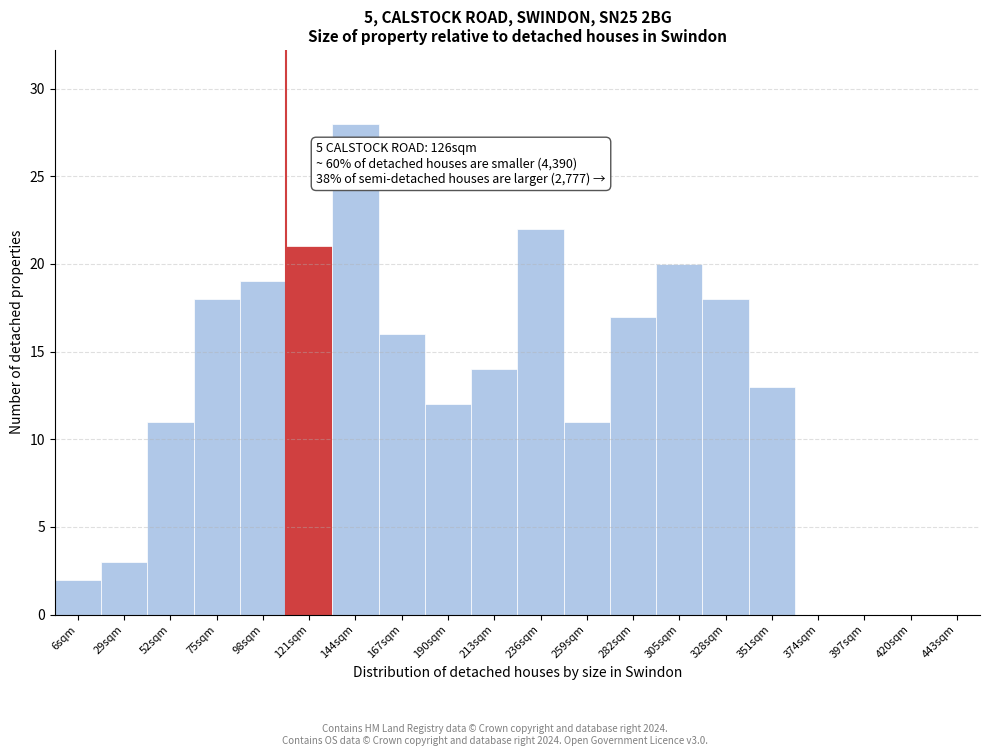

Reading left to right, transcribe all the data shown in this chart.

6sqm=2	29sqm=3	52sqm=11	75sqm=18	98sqm=19	121sqm=21	144sqm=28	167sqm=16	190sqm=12	213sqm=14	236sqm=22	259sqm=11	282sqm=17	305sqm=20	328sqm=18	351sqm=13	374sqm=0	397sqm=0	420sqm=0	443sqm=0